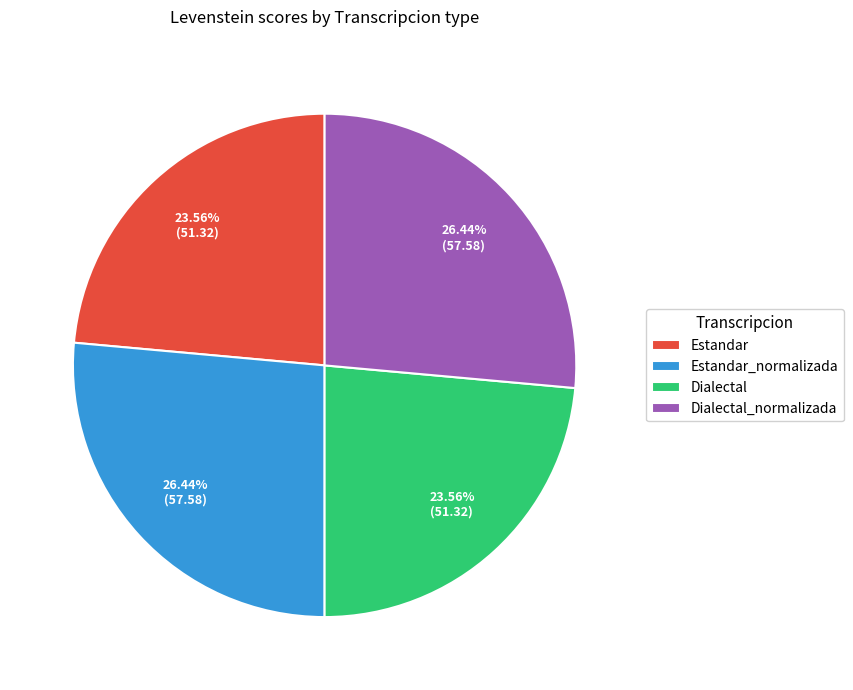

Approximately how many times larger is the value at Dialectal compared to Estandar?

1.0